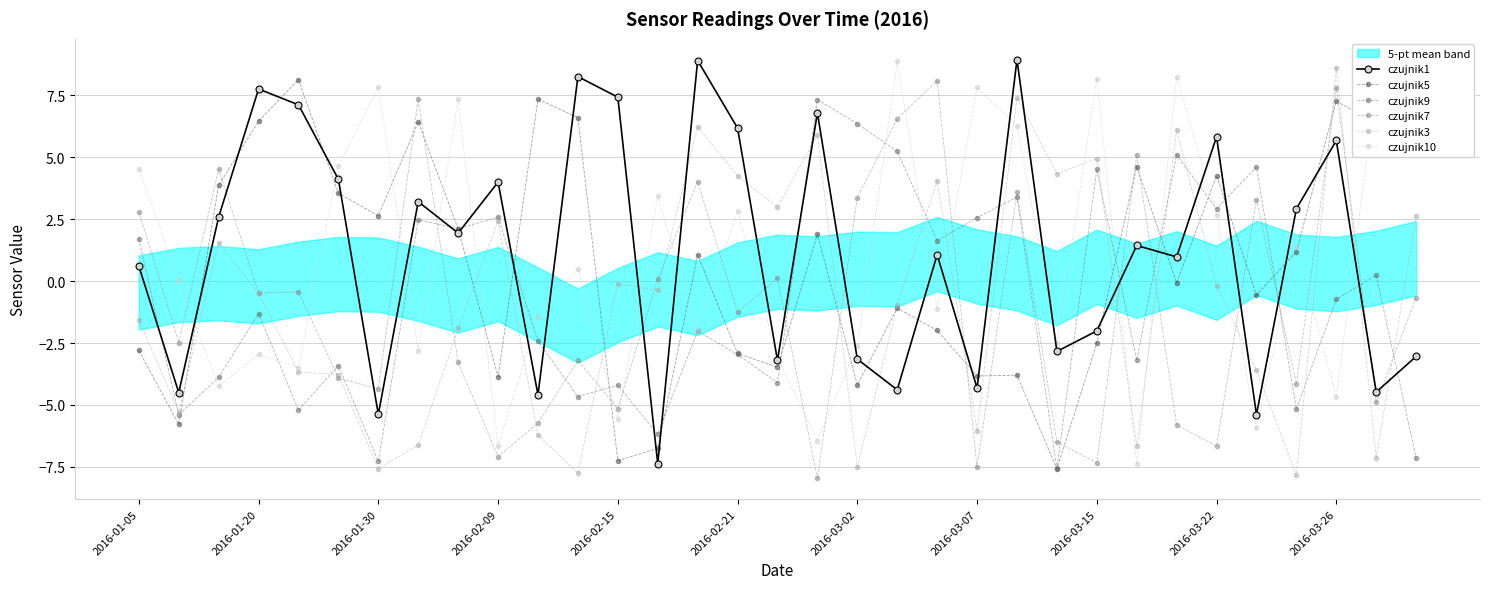

Which series ends up on top after the final intersection of czujnik10 and czujnik1?

czujnik10